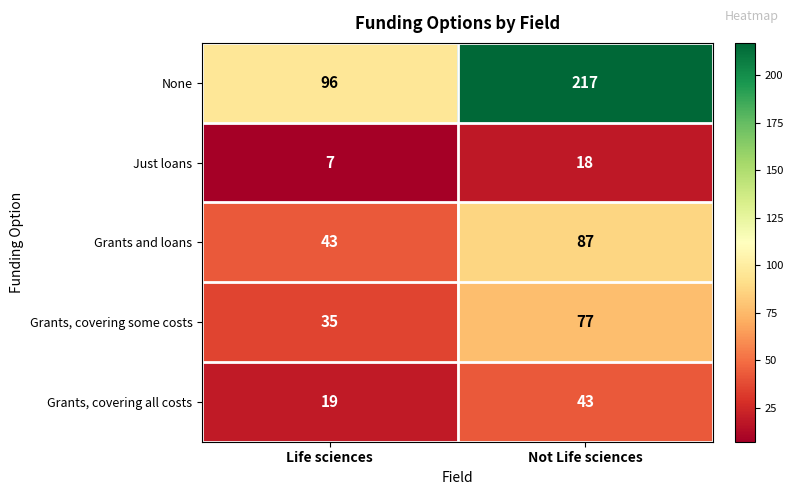

Reading right to left, list all the values displayed in this chart.

None: Not Life sciences=217	Life sciences=96
Just loans: Not Life sciences=18	Life sciences=7
Grants and loans: Not Life sciences=87	Life sciences=43
Grants, covering some costs: Not Life sciences=77	Life sciences=35
Grants, covering all costs: Not Life sciences=43	Life sciences=19